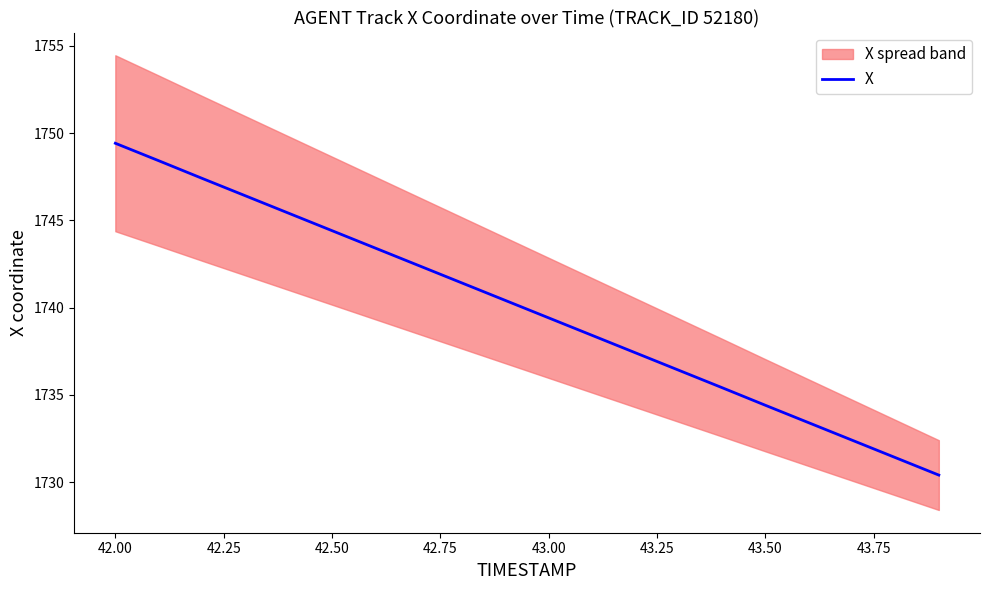

How many values are below 1740?

10